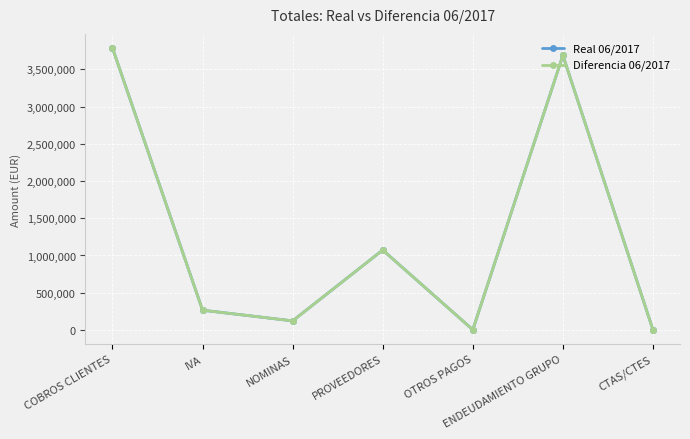

Reading left to right, list all the values displayed in this chart.

Real 06/2017: COBROS CLIENTES=3787830.8	IVA=264874.3	NOMINAS=121270.5	PROVEEDORES=1073010.2	OTROS PAGOS=2385.5	ENDEUDAMIENTO GRUPO=3689022.0	CTAS/CTES=140.3
Diferencia 06/2017: COBROS CLIENTES=3787830.8	IVA=264874.3	NOMINAS=121270.5	PROVEEDORES=1073010.2	OTROS PAGOS=2385.5	ENDEUDAMIENTO GRUPO=3689022.0	CTAS/CTES=140.3